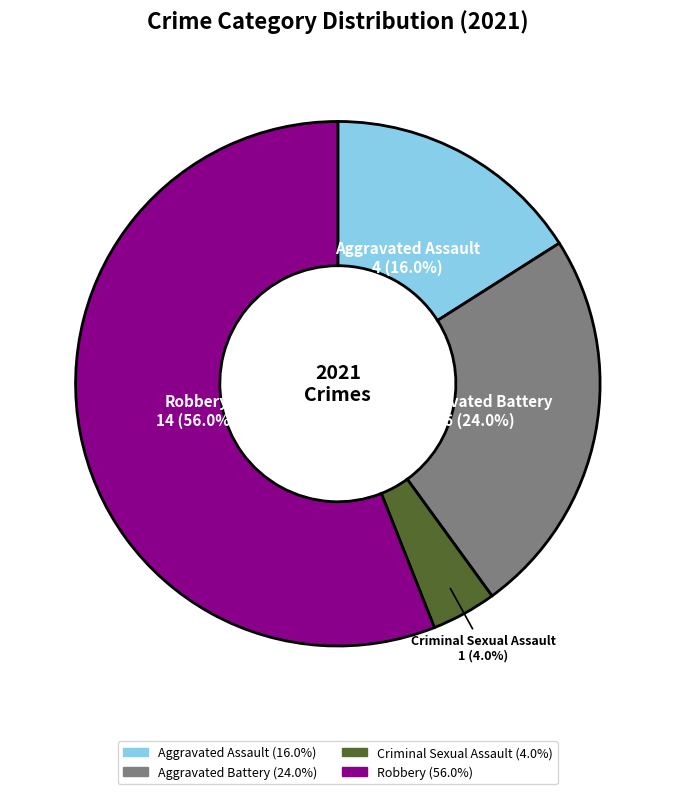

How many segments does this pie chart have?

4